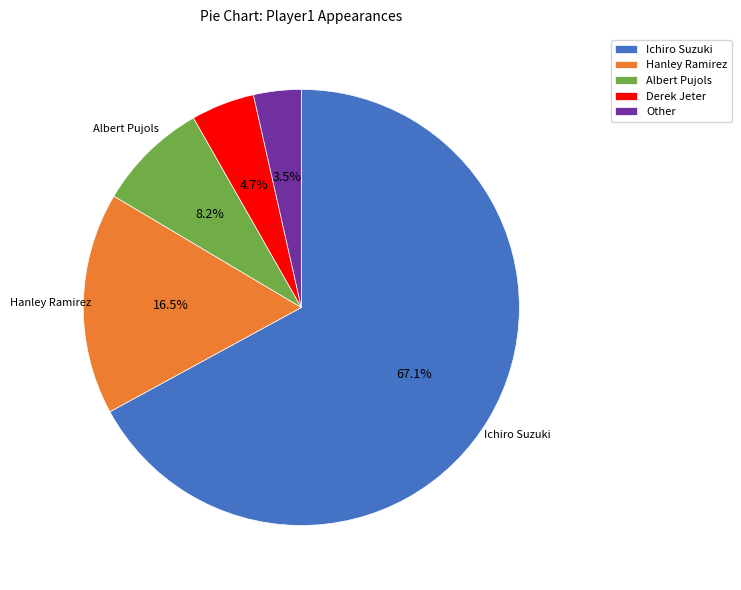

To the nearest percent, what percentage of the pie is Derek Jeter?

5%